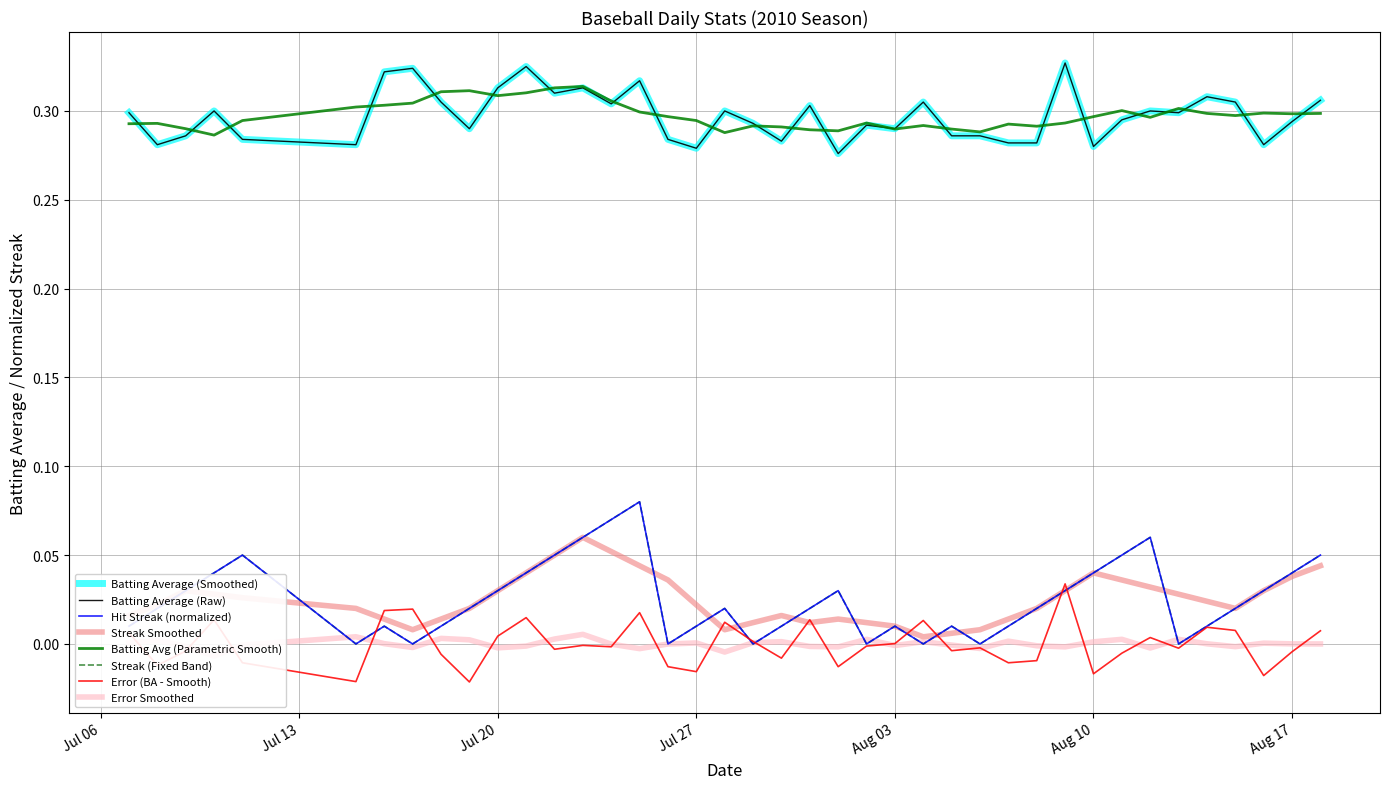

Reading left to right, extract all data points from this chart.

batting_avg: 0.3	0.3	0.3	0.3	0.3	0.3	0.3	0.3	0.3	0.3	0.3	0.3	0.3	0.3	0.3	0.3	0.3	0.3	0.3	0.3	0.3	0.3	0.3	0.3	0.3	0.3	0.3	0.3	0.3	0.3	0.3	0.3	0.3	0.3	0.3	0.3	0.3	0.3	0.3	0.3
streak: 0.0	0.0	0.0	0.0	0.1	0.0	0.0	0.0	0.0	0.0	0.0	0.0	0.1	0.1	0.1	0.1	0.0	0.0	0.0	0.0	0.0	0.0	0.0	0.0	0.0	0.0	0.0	0.0	0.0	0.0	0.0	0.0	0.1	0.1	0.0	0.0	0.0	0.0	0.0	0.1